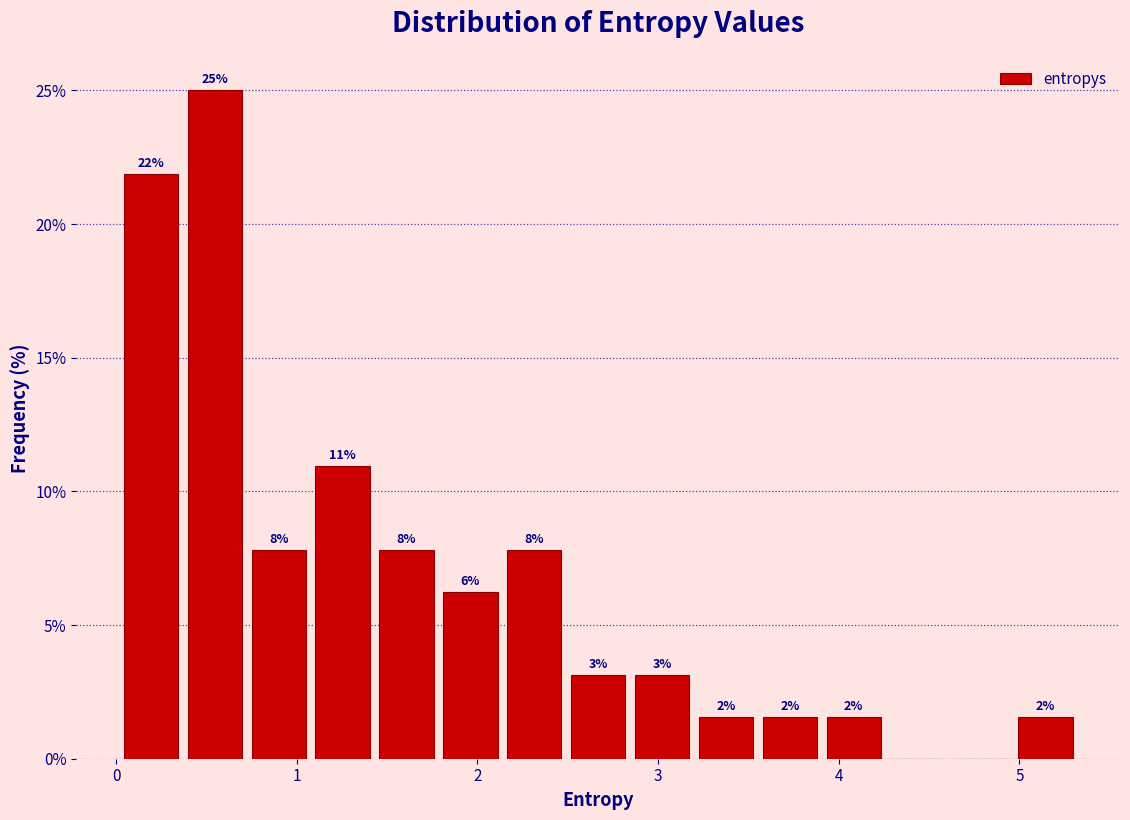

Read against the x-axis, roughly where is the centre of the tallest bar?

0.5